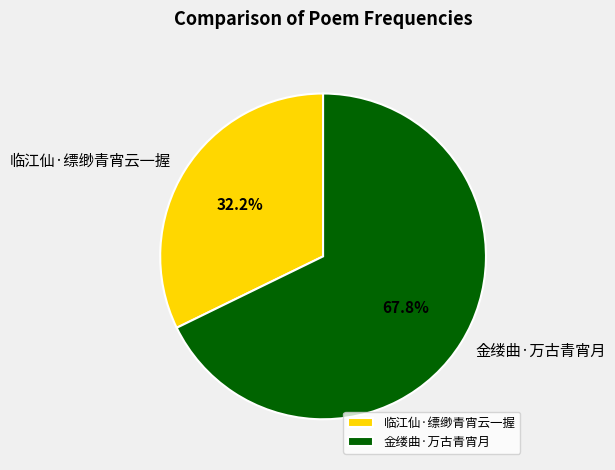

What is the ratio of the value at 临江仙·缥缈青宵云一握 to the value at 金缕曲·万古青宵月?

0.5